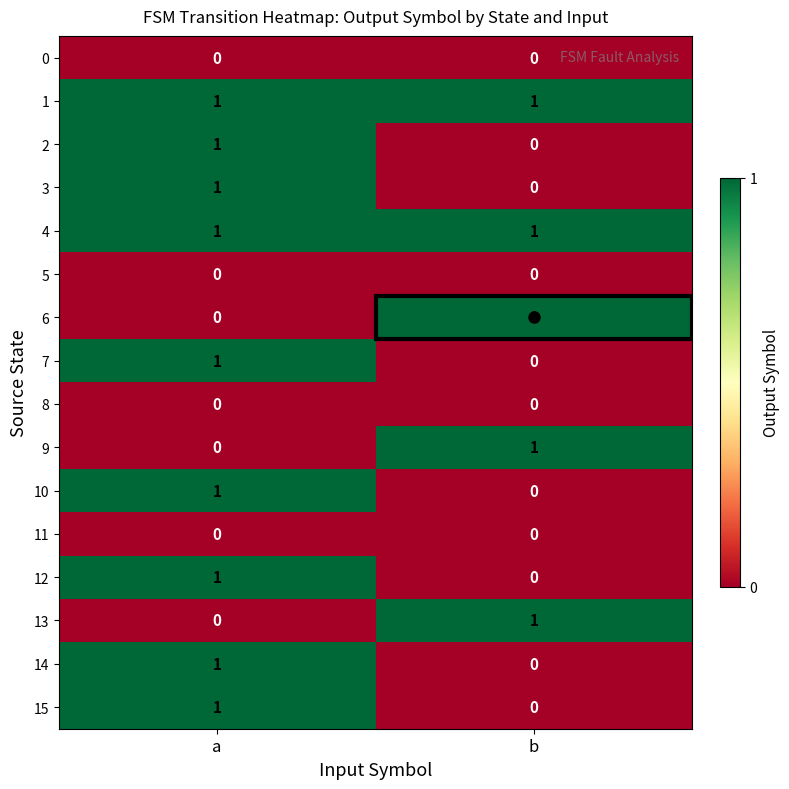

At which label is 13 closest to 0?

a